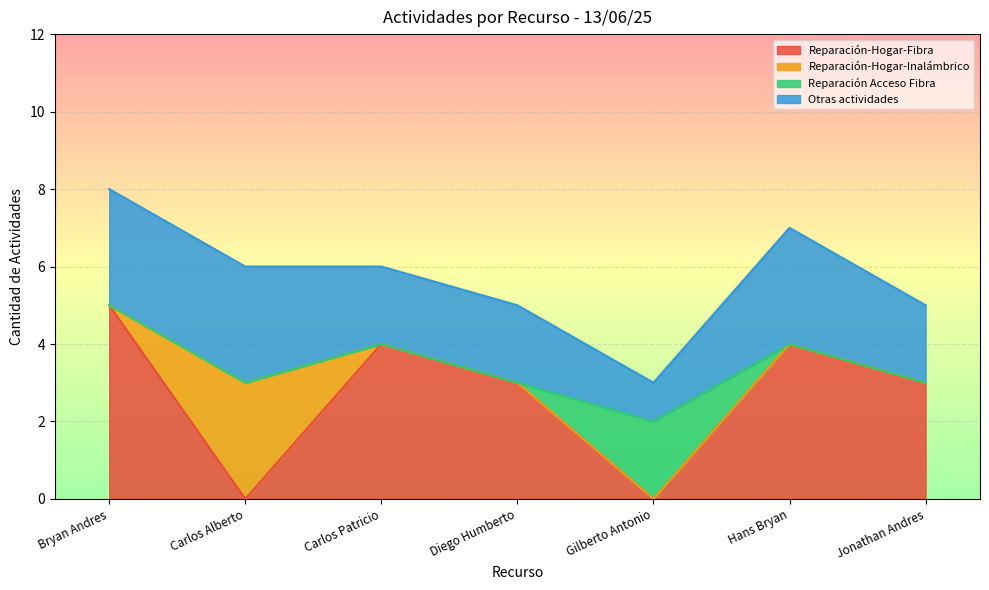

What is the highest value of the Reparación-Hogar-Fibra series?

5